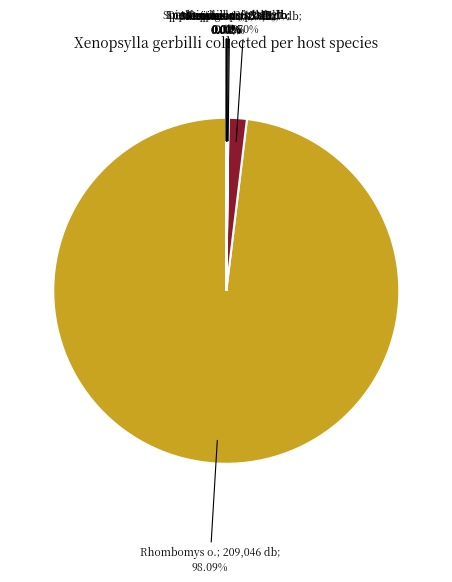

Is there any slice that represents more than half of the pie?

Yes